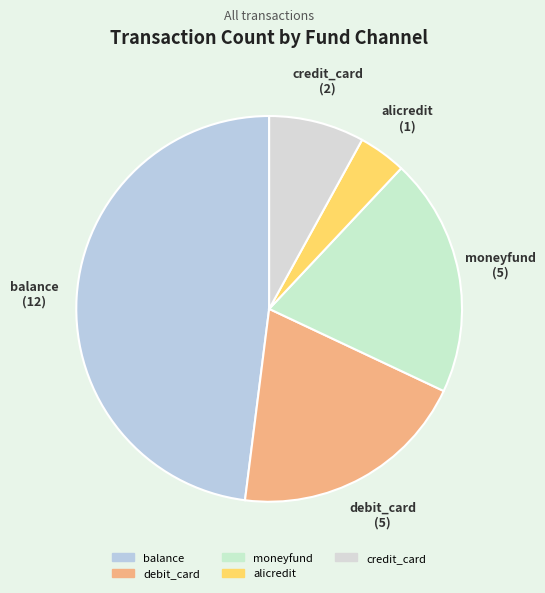

Which category has the smallest portion of the pie?

alicredit